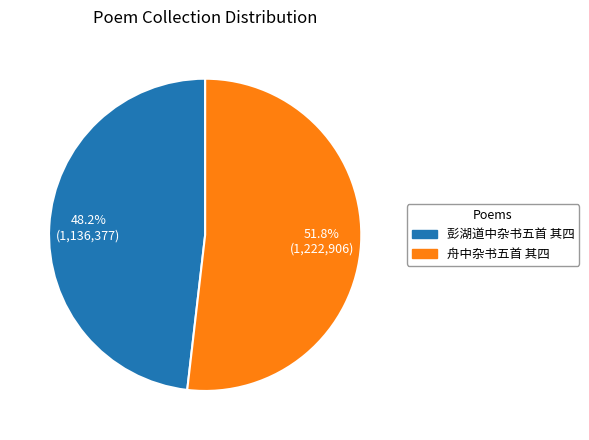

Count the number of slices in the pie.

2